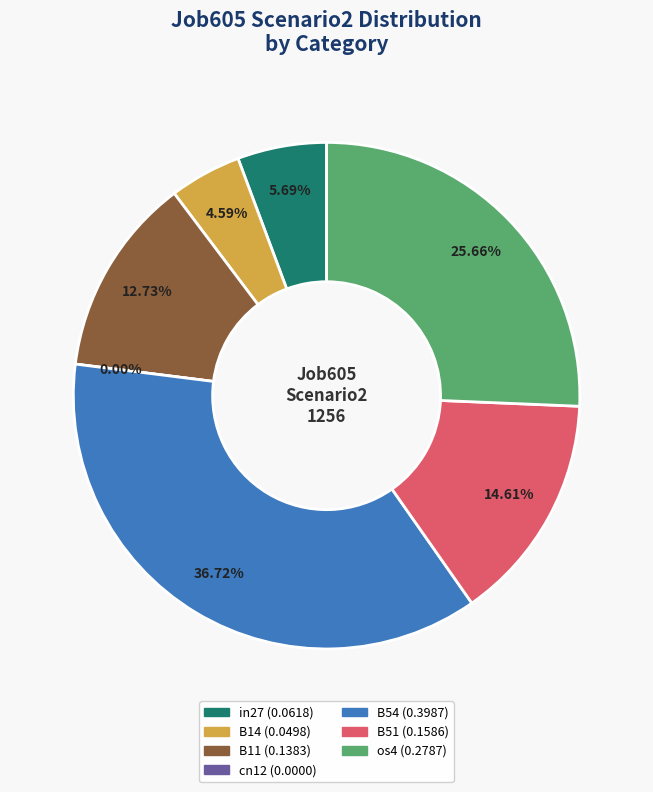

Is there any slice that represents more than half of the pie?

No